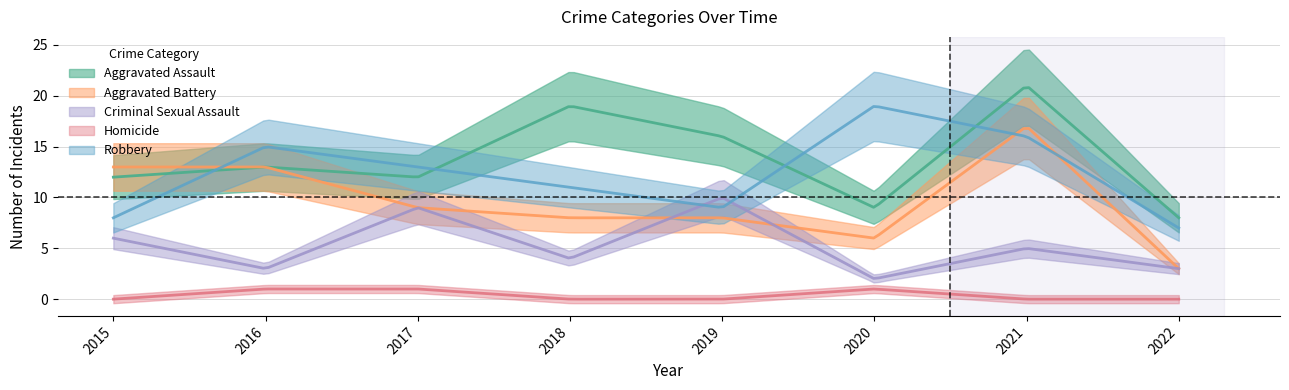

What is the value of the Aggravated Assault point at the 5th from the left?

16